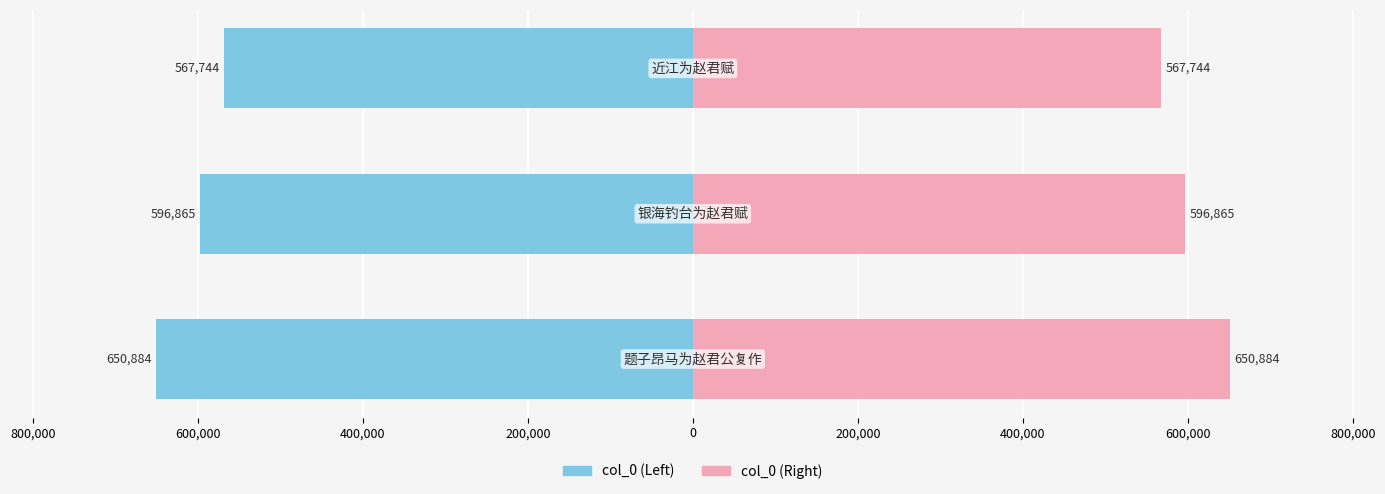

Between 1,000,000 and 600,000, which series saw the biggest shift?

col_0 (Left)